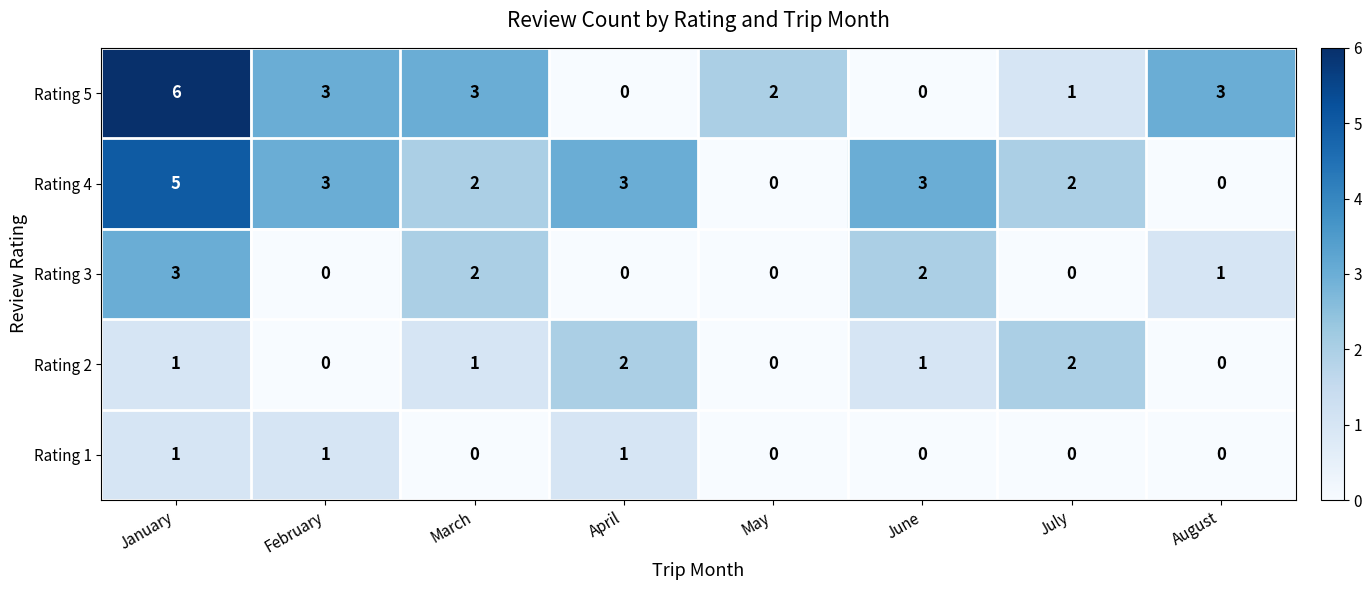

What is the sum of the Rating 5 values at February and January?

9